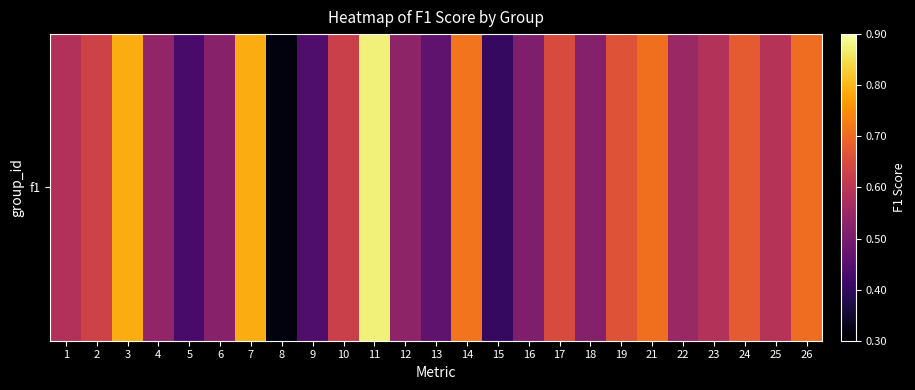

What is the difference between the values at 23 and 14?

0.1